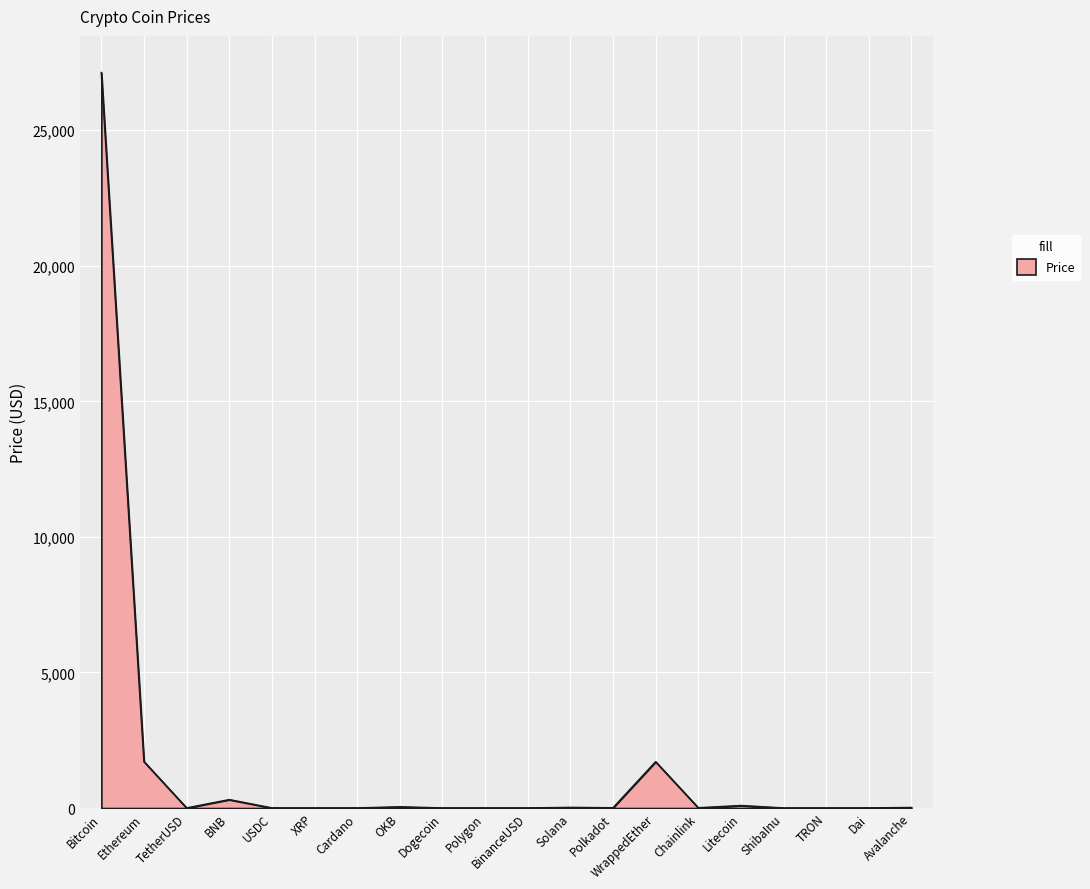

What is the difference between the maximum and minimum values?

27120.9